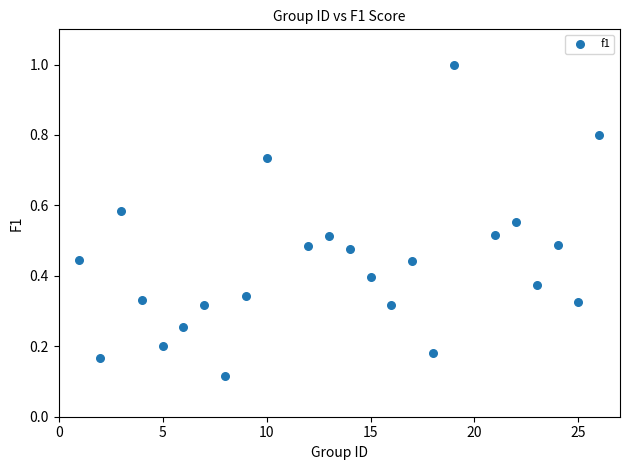

What is the range of X values (max minus min)?

25.0